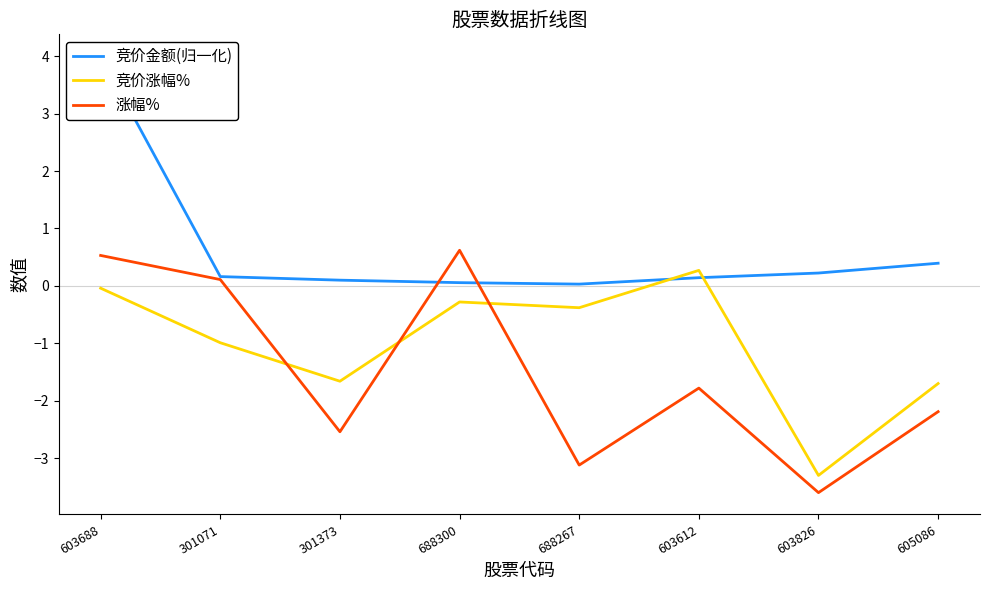

Is the value of 竞价金额(归一化) at 603826 greater than the value of 涨幅% at 688300?

No